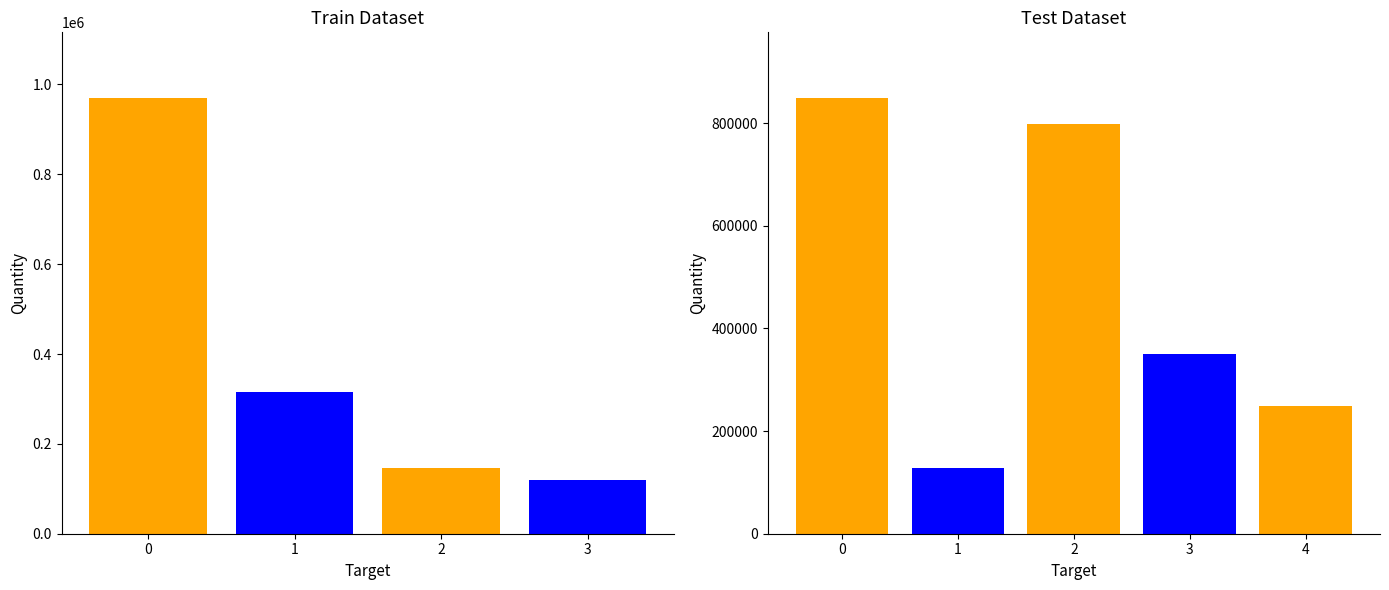

Reading left to right, list all the values displayed in this chart.

970414	314883	146893	118727	849484	128616	798632	351034	249810